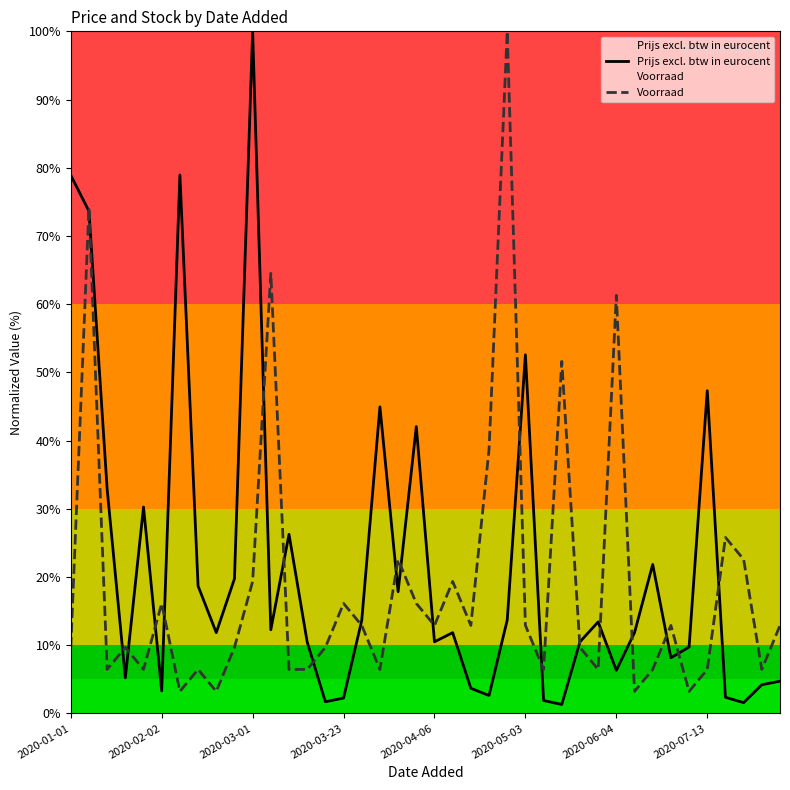

What is the maximum value shown in the chart?

100.0